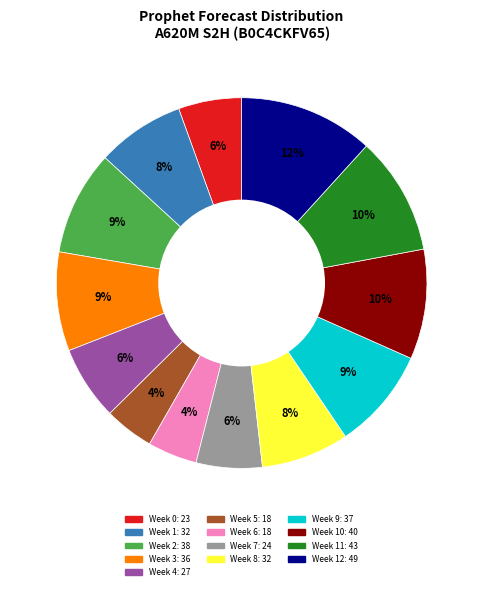

How many segments does this pie chart have?

13